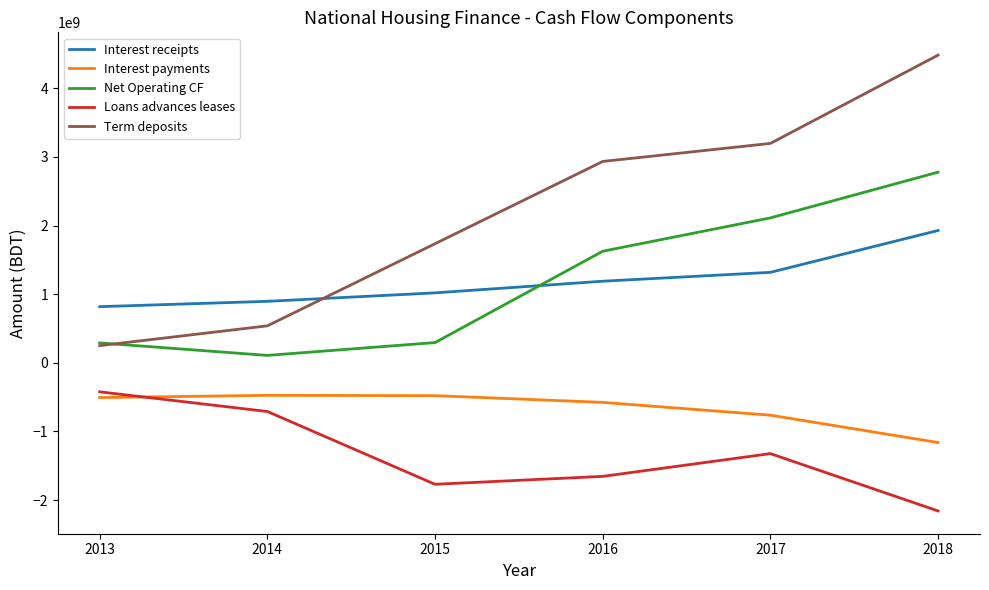

How many lines are shown in the chart?

5